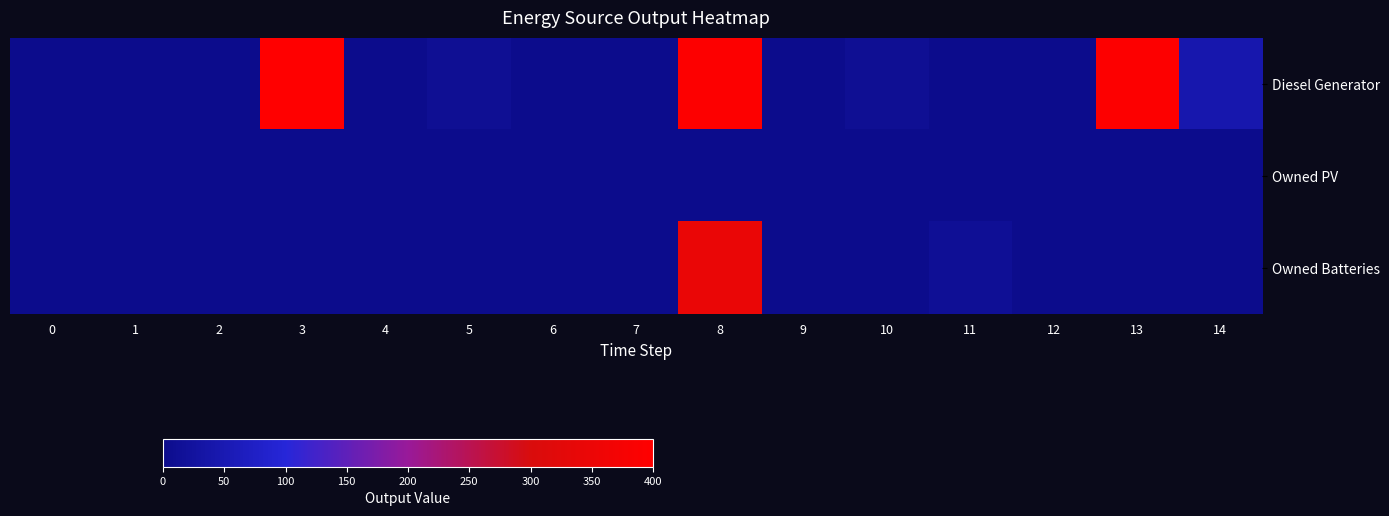

How many series are shown in this chart?

3